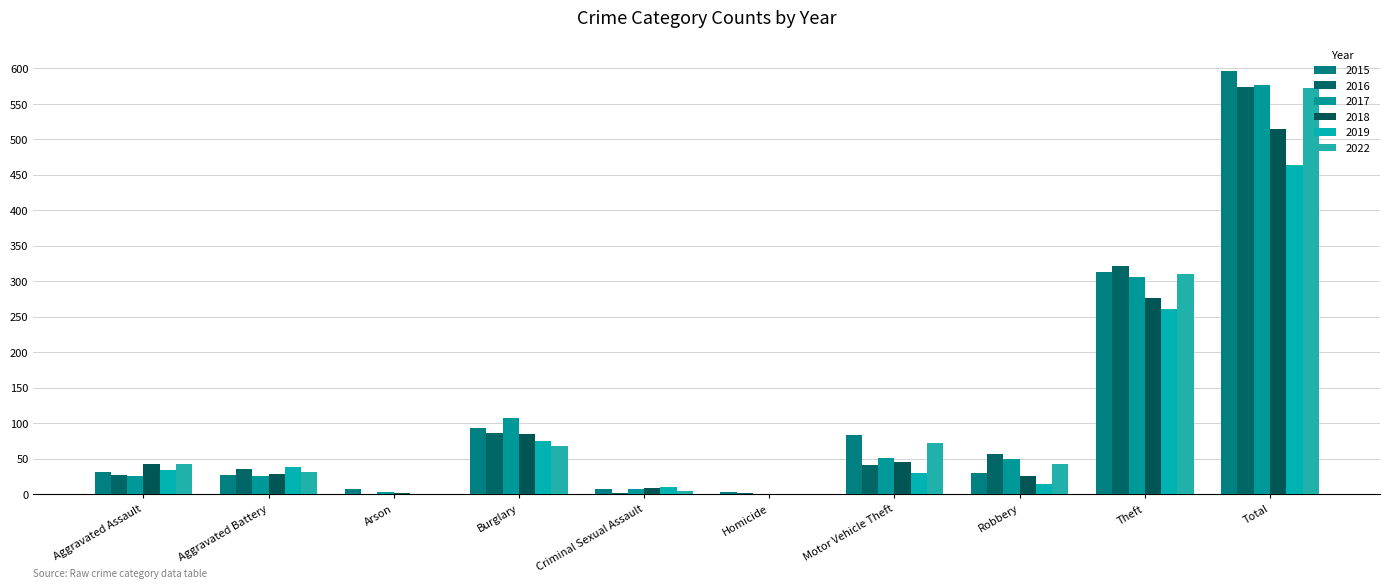

How many categories are shown in the chart?

10